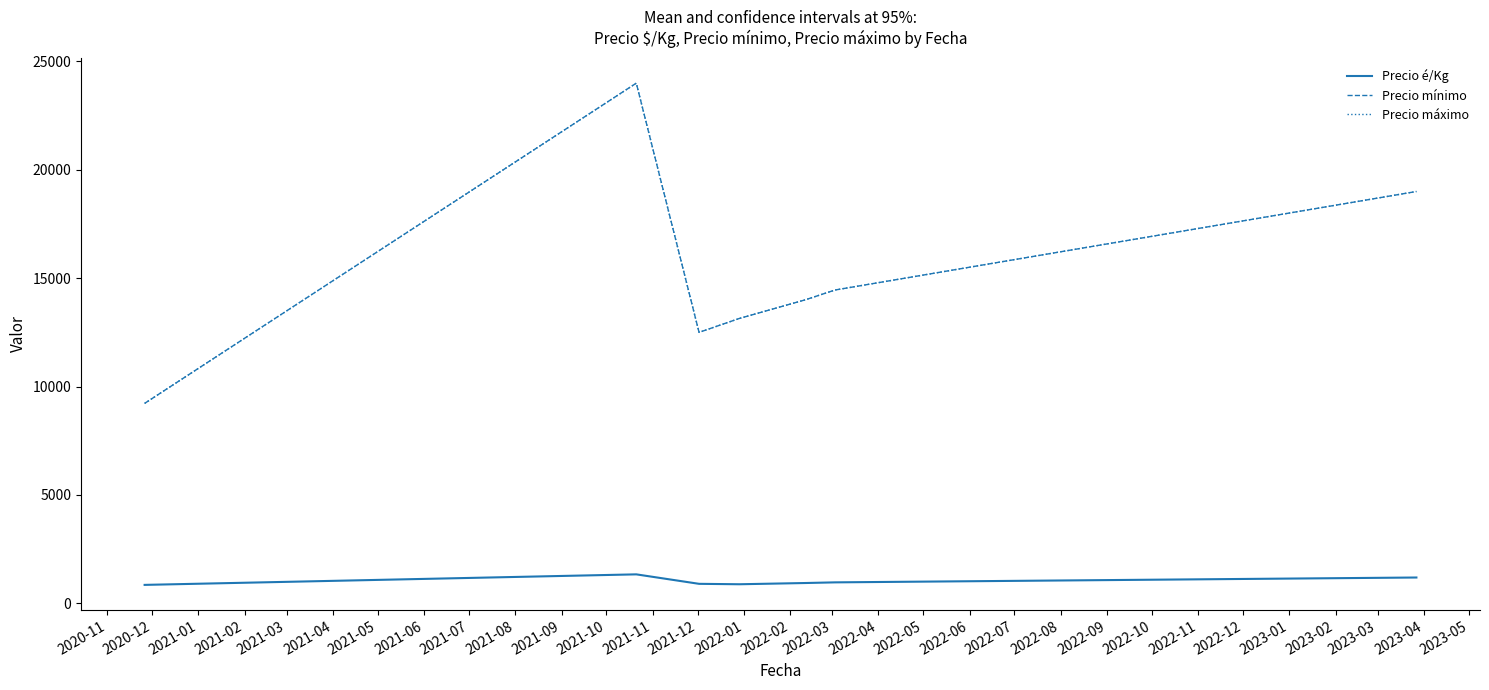

What is the highest value of the Precio é/Kg series?

1333.0